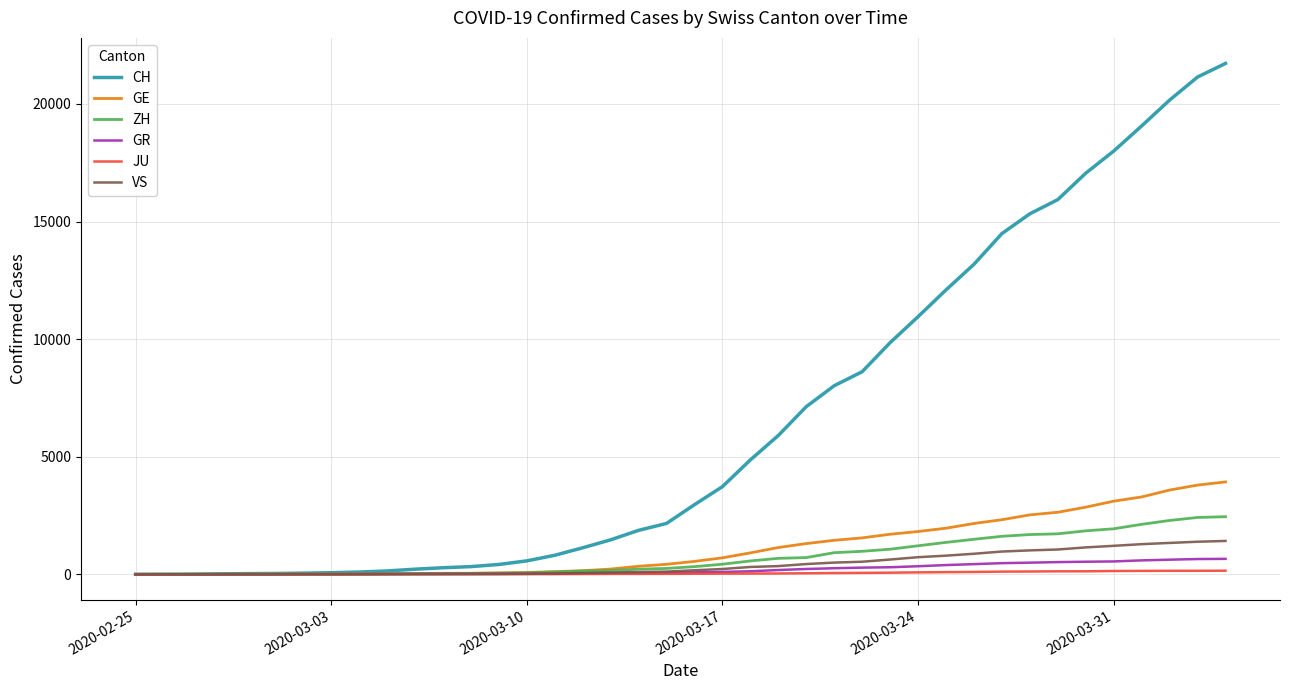

How many values in the GR series are below 84?

20